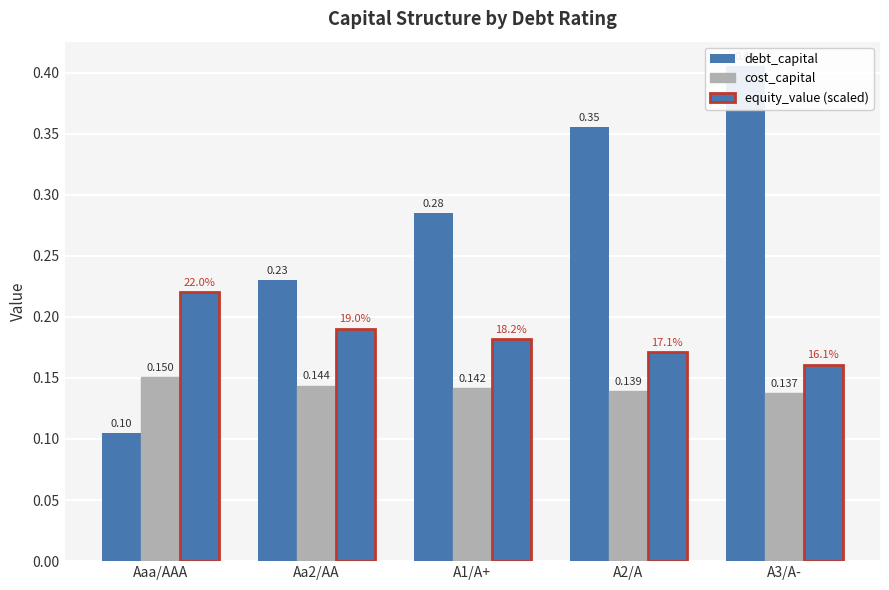

Count the number of categories in the chart.

5